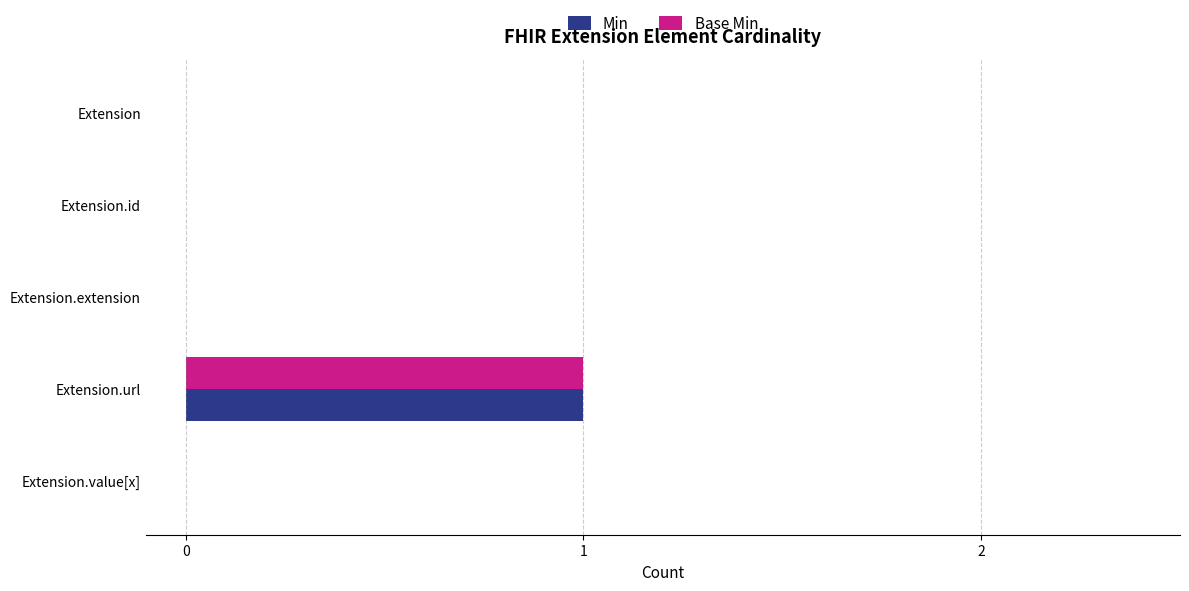

Is it true that Min equals -1 at Extension.value[x]?

False